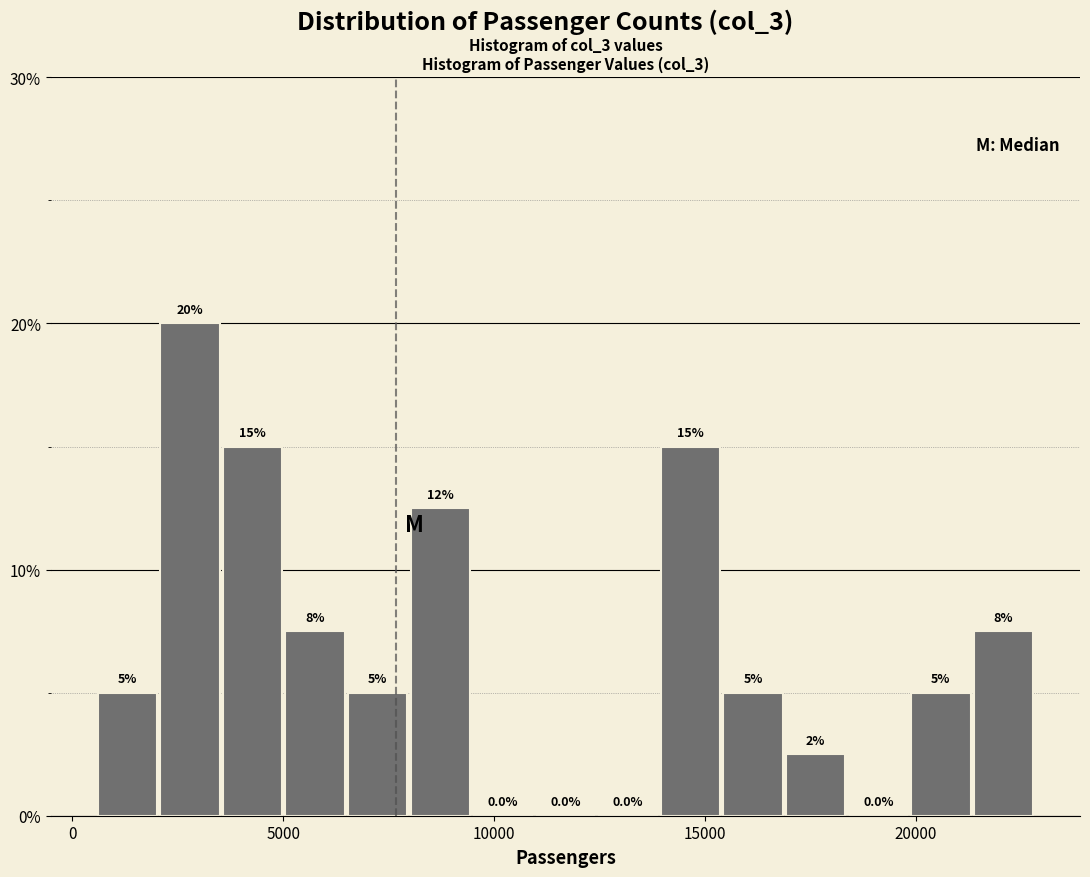

Around what value on the x-axis is the tallest bar? Give the approximate position of its centre, as read against the axis.

3000